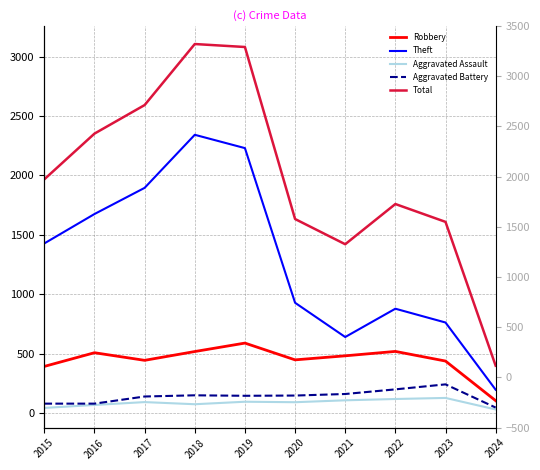

Reading left to right, extract all data points from this chart.

Robbery: 2015=395	2016=510	2017=446	2018=520	2019=591	2020=450	2021=484	2022=521	2023=440	2024=107
Theft: 2015=1429	2016=1676	2017=1896	2018=2342	2019=2230	2020=930	2021=642	2022=880	2023=764	2024=199
Aggravated Assault: 2015=46	2016=71	2017=95	2018=77	2019=98	2020=94	2021=110	2022=121	2023=130	2024=33
Aggravated Battery: 2015=82	2016=82	2017=142	2018=152	2019=148	2020=150	2021=163	2022=202	2023=244	2024=49
Total: 2015=1968	2016=2352	2017=2592	2018=3105	2019=3080	2020=1634	2021=1422	2022=1760	2023=1610	2024=401